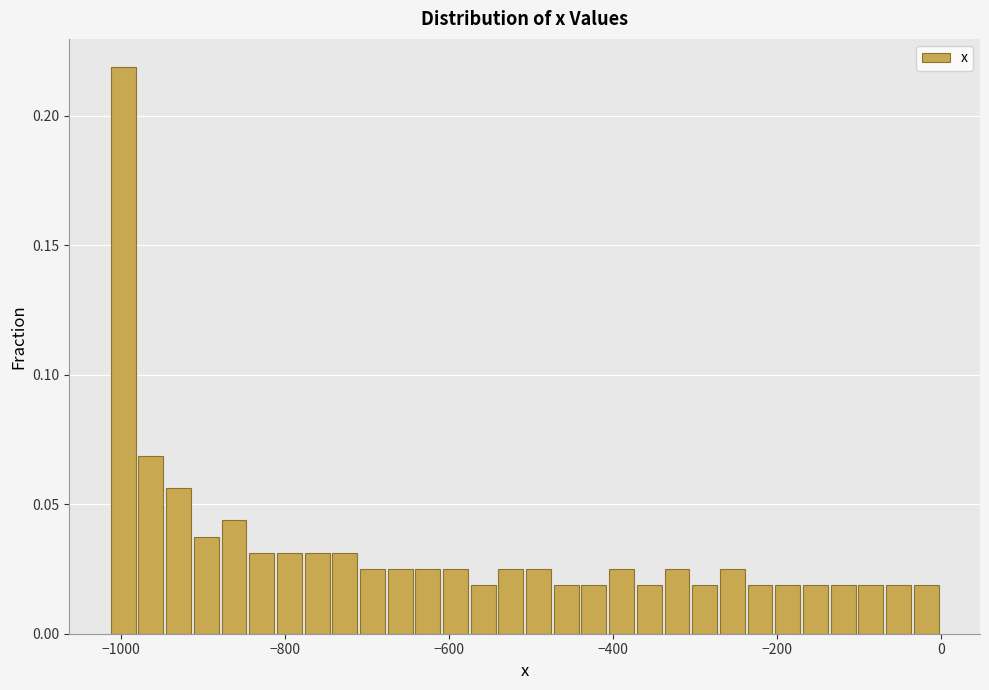

Around what value on the x-axis is the tallest bar? Give the approximate position of its centre, as read against the axis.

-1000